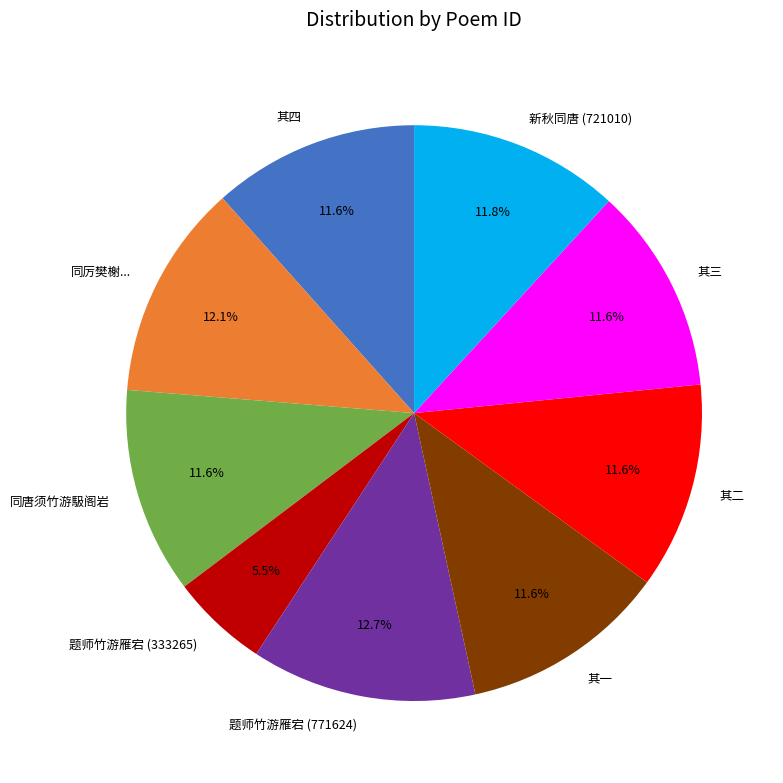

What is the ratio of the value at 其三 to the value at 题师竹游雁宕 (771624)?

0.9